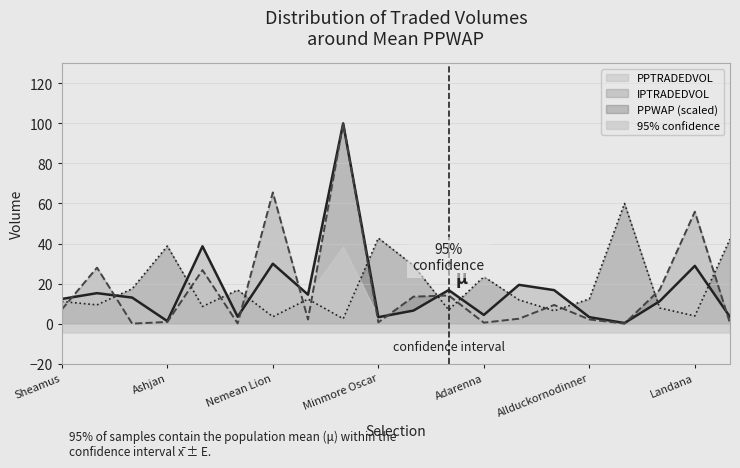

Where do PPTRADEDVOL and IPTRADEDVOL first cross each other?

Sheamus and Round Tower